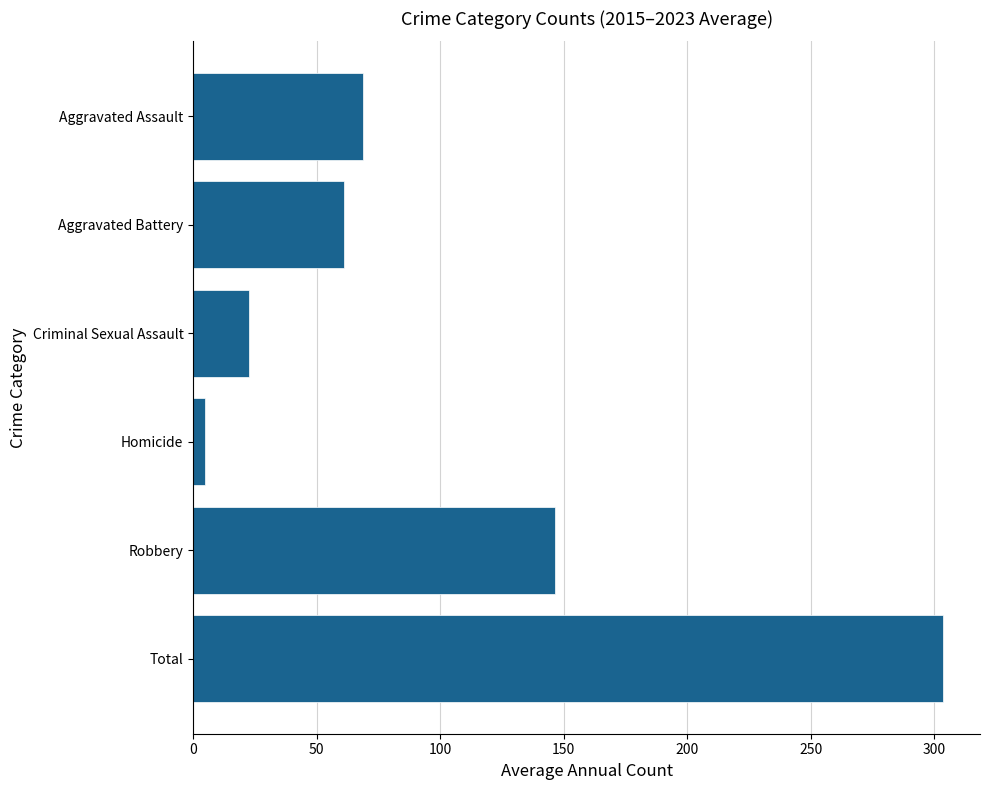

The value at Robbery is 146.3. True or false?

True